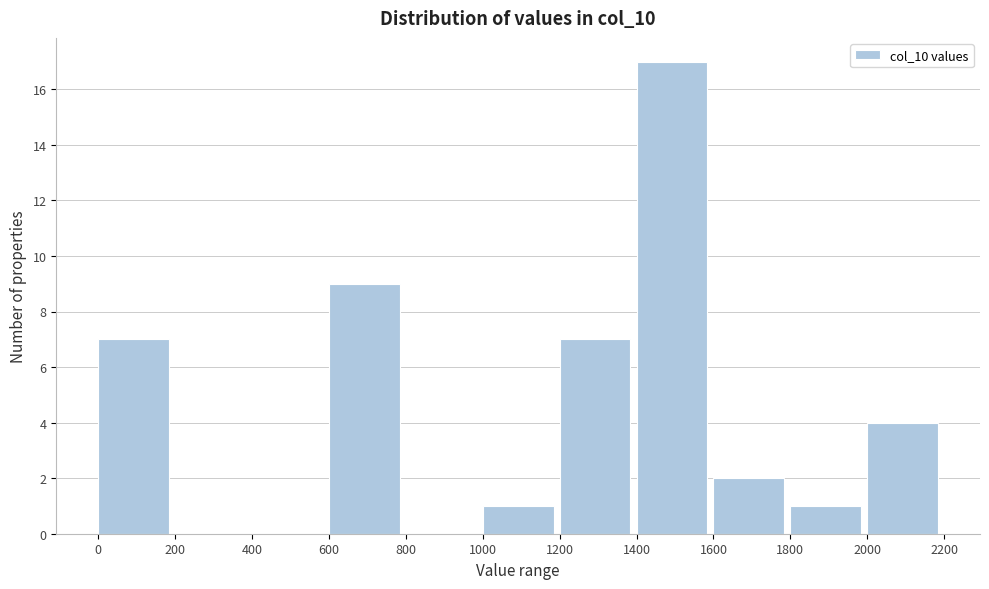

Reading left to right, transcribe this chart: for each bar, give the range it covers on the x-axis and its height. The values are not printed on the chart, so give them approximately, as read against the axis.

0 to 200: 7
200 to 400: 0
400 to 600: 0
600 to 800: 9
800 to 1000: 0
1000 to 1200: 1
1200 to 1400: 7
1400 to 1600: 17
1600 to 1800: 2
1800 to 2000: 1
2000 to 2200: 4